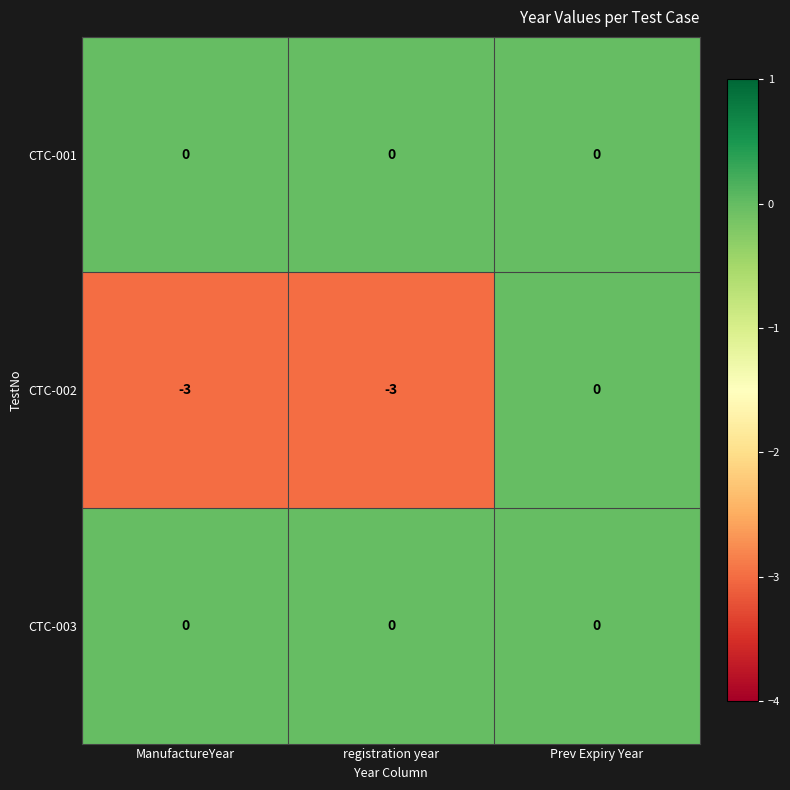

At which label is CTC-002 closest to -1?

Prev Expiry Year